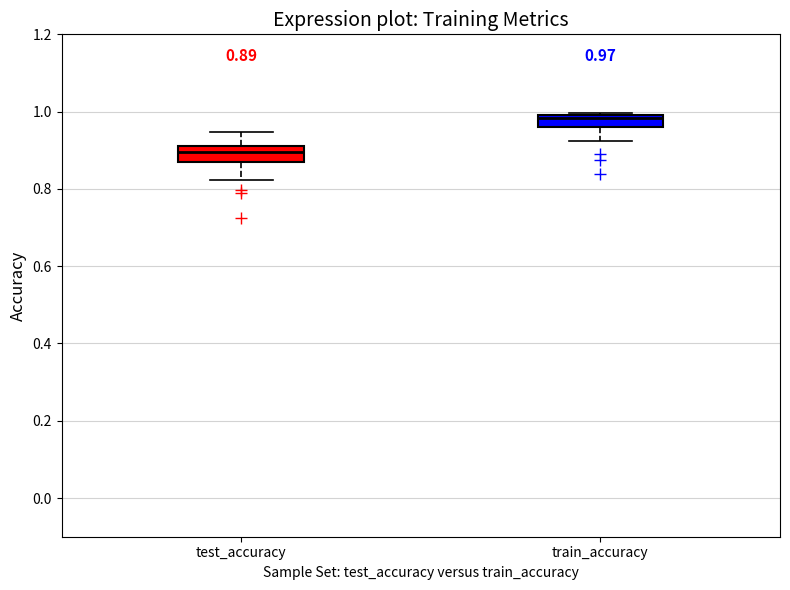

Which box has the lowest median line?

test_accuracy